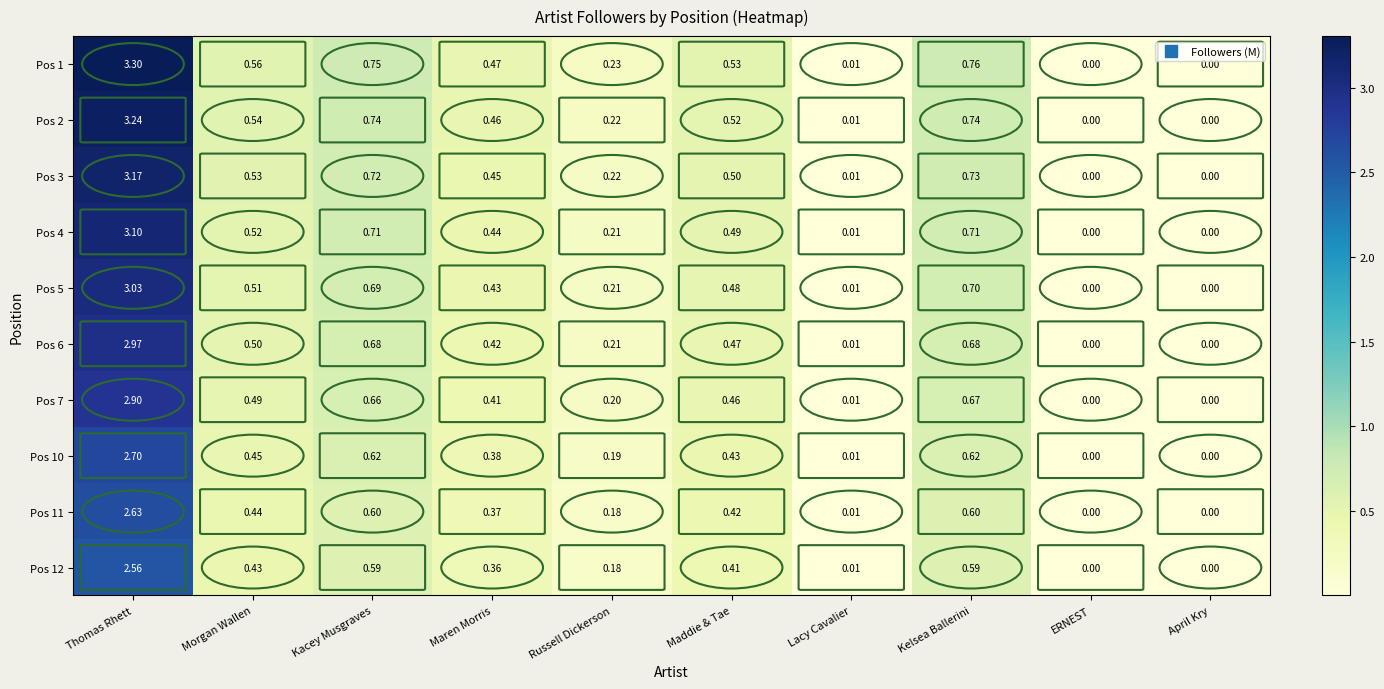

Which category has the highest value across all series?

Thomas Rhett